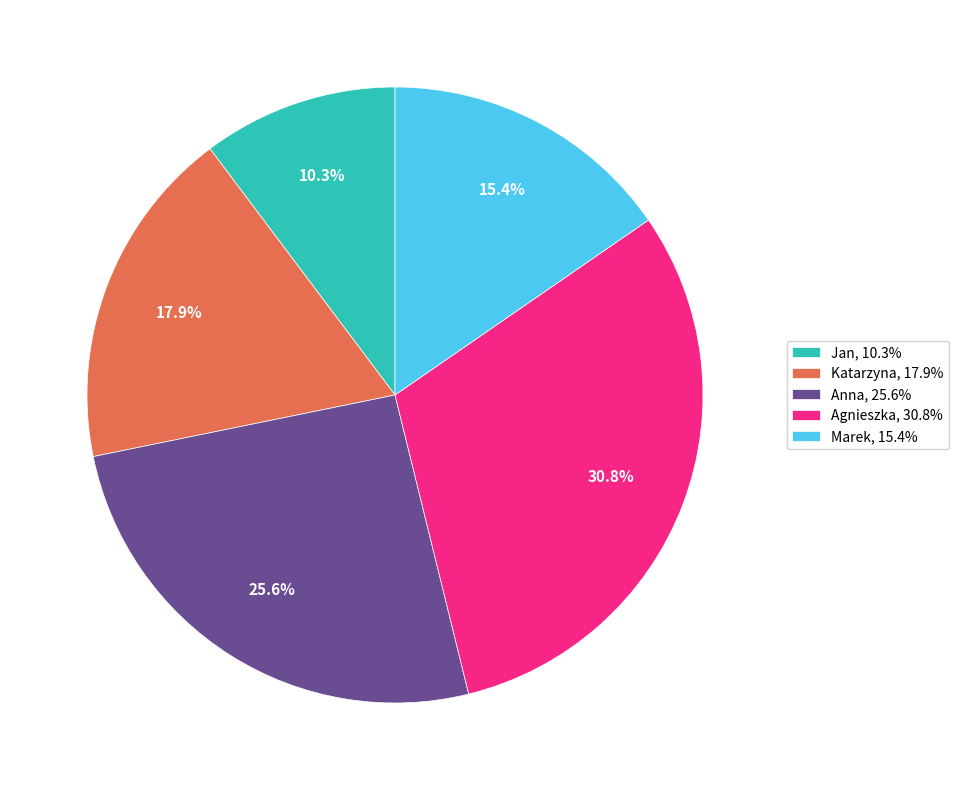

To the nearest percent, what is the combined percentage of Katarzyna and Marek?

33%